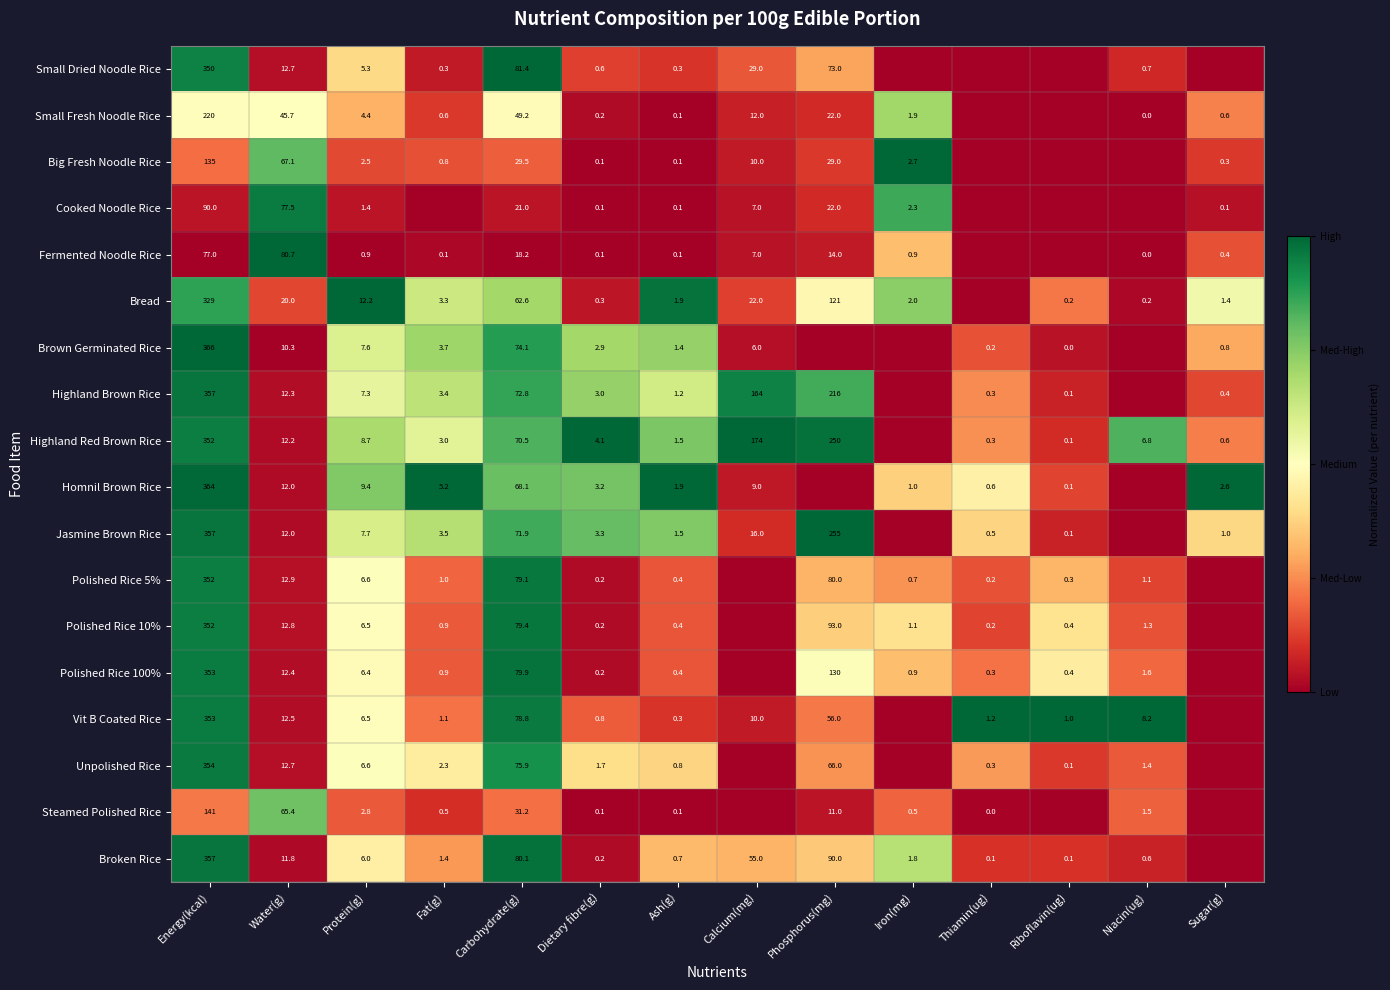

The Big Fresh Noodle Rice series shows 29.0 at Phosphorus(mg). True or false?

True